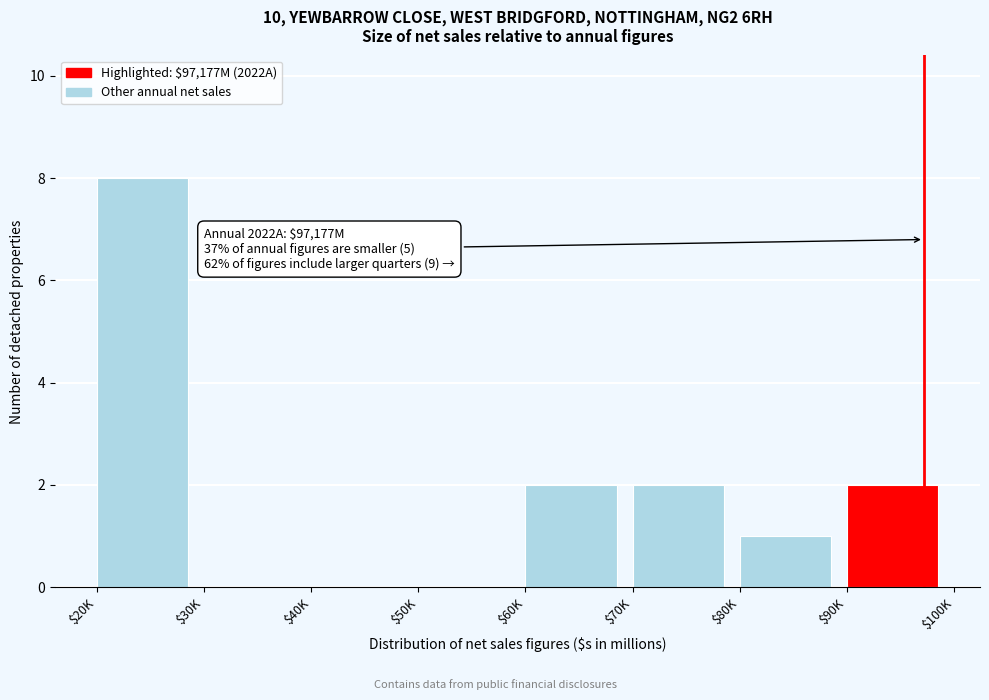

The value at $60K is 3. True or false?

False